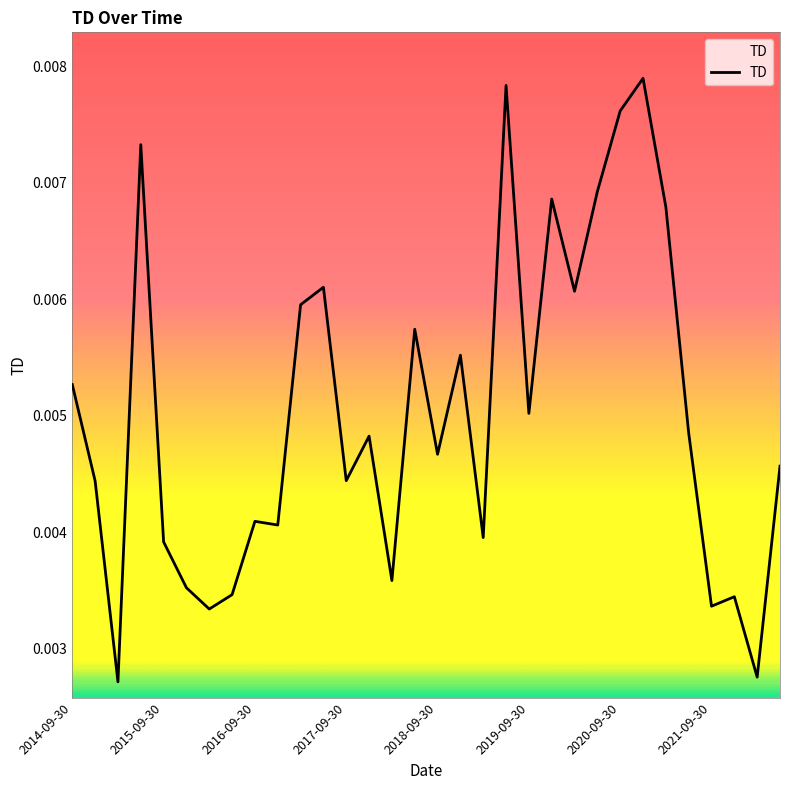

True or false: the data has more than 2 interior local peaks.

True